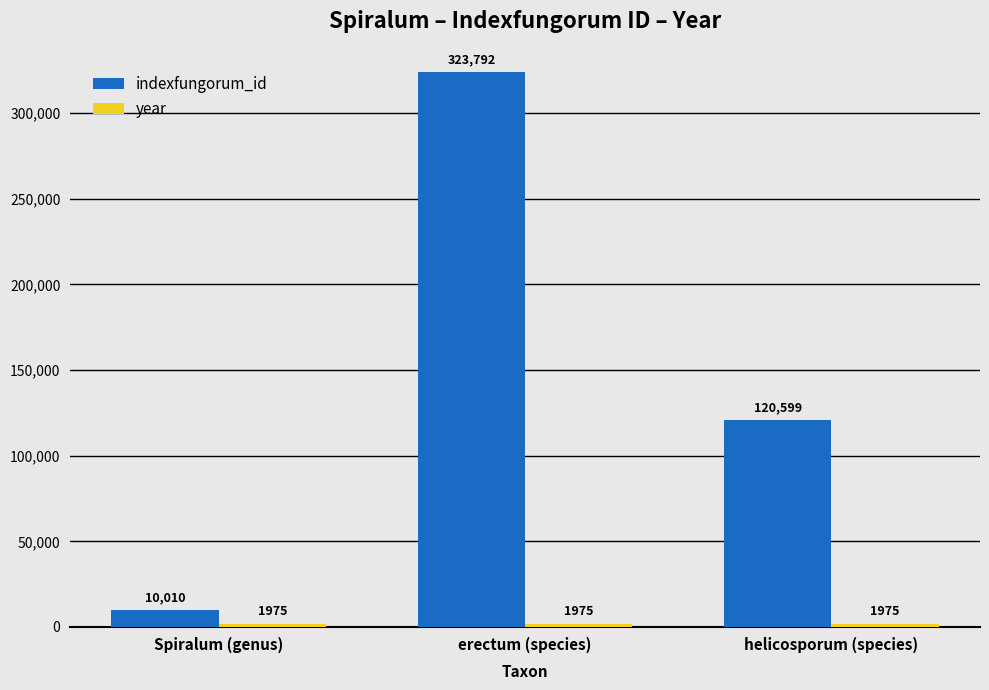

How many bars are there in total?

6